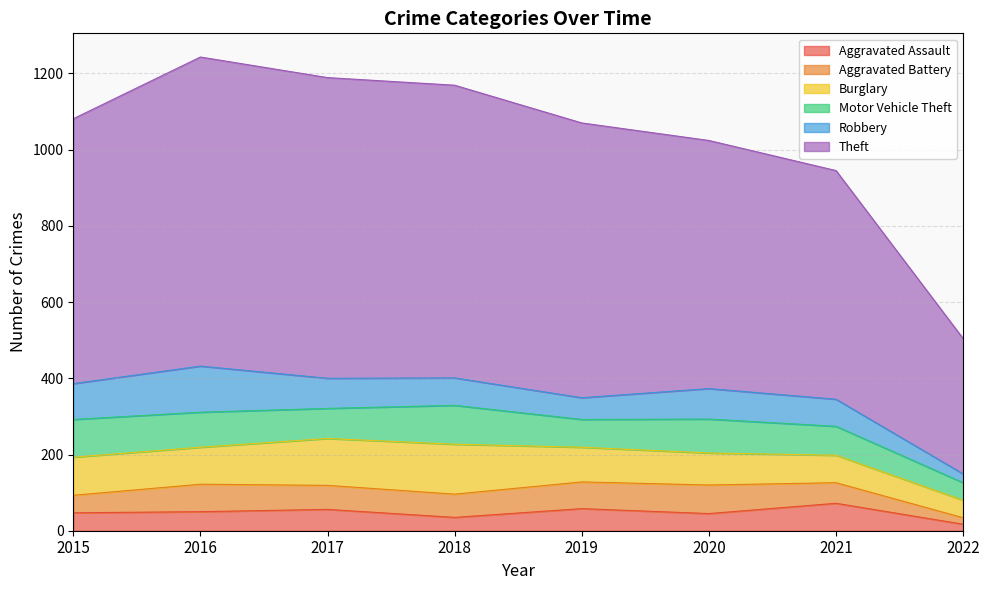

True or false: Motor Vehicle Theft and Aggravated Battery intersect in this chart.

False